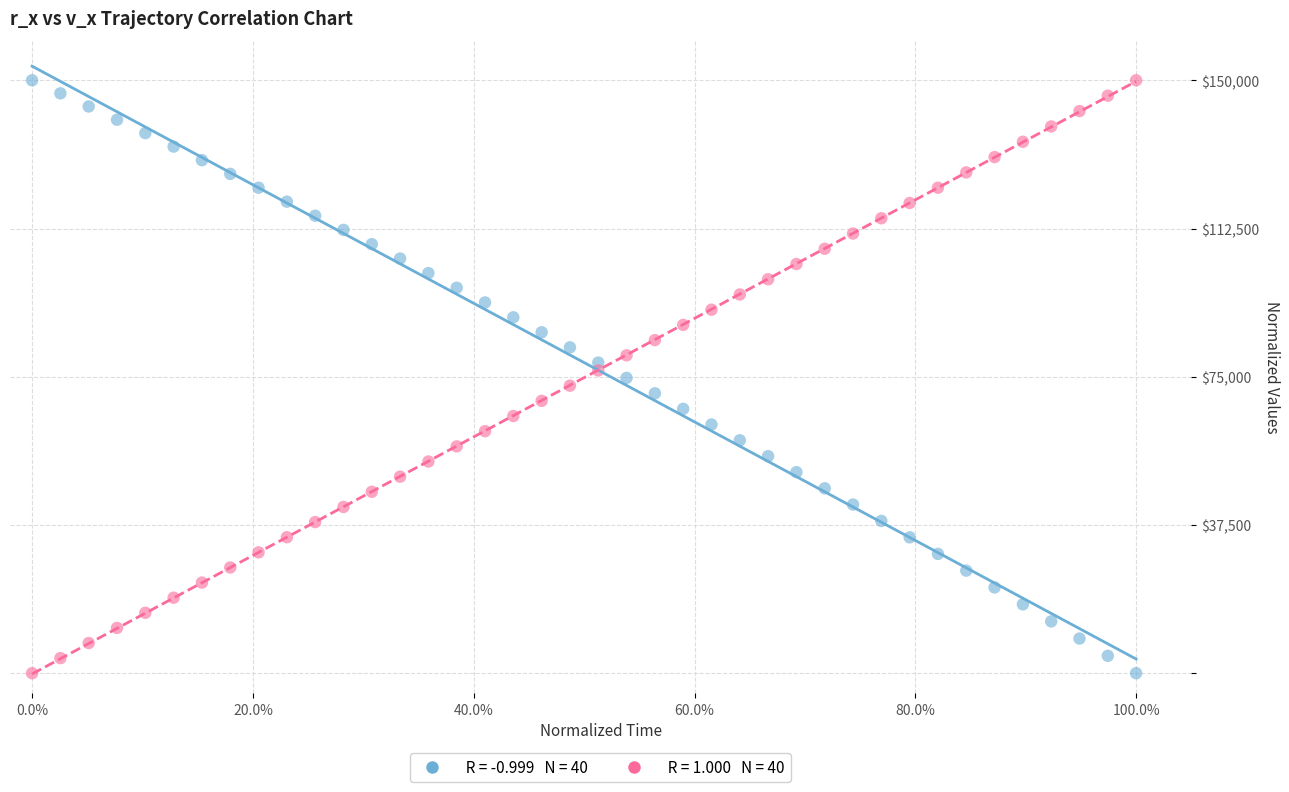

Across all data points, what is the range of X values (max minus min)?

1.0